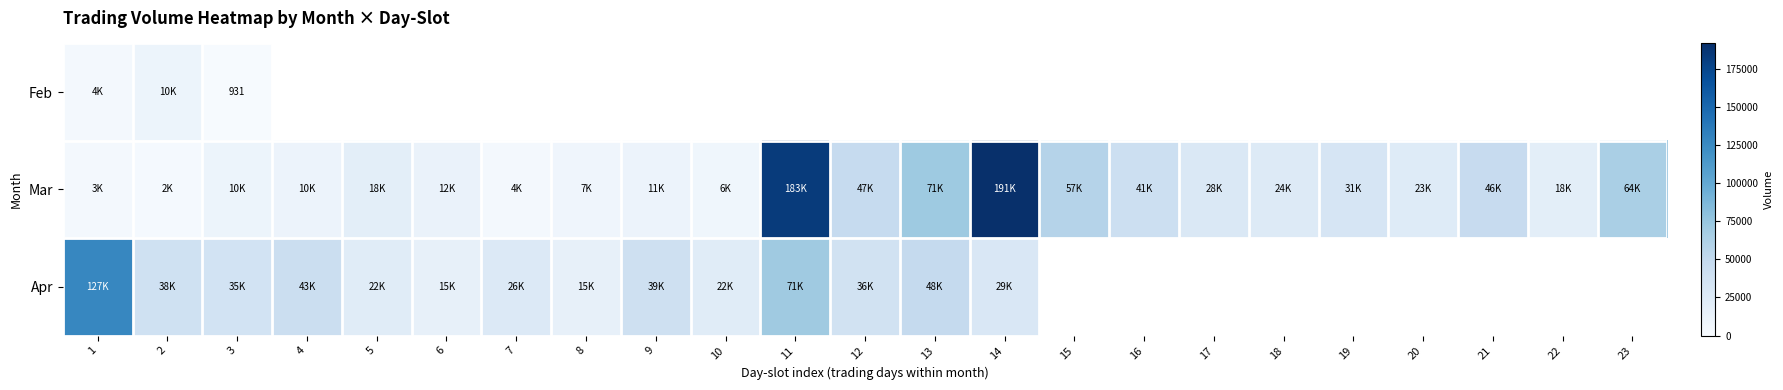

What is the greatest value displayed?

191599.0